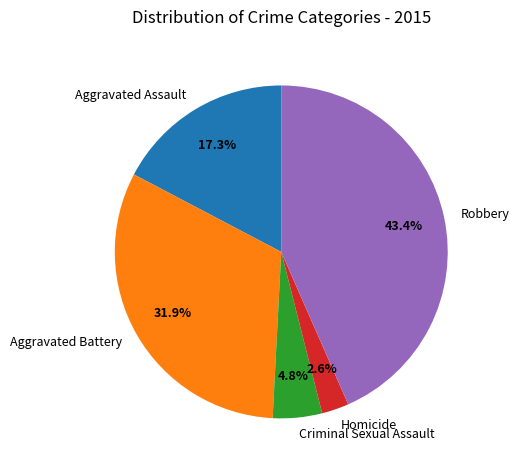

How many segments does this pie chart have?

5